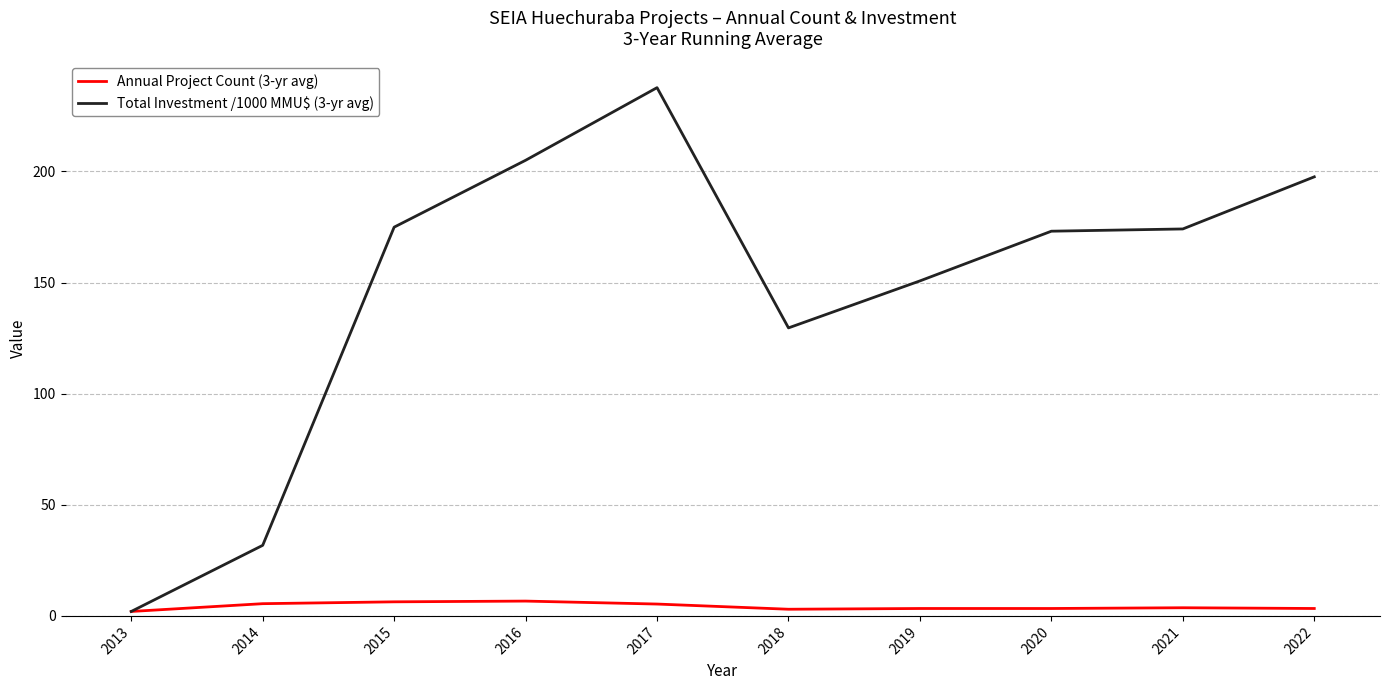

Rank the series by their average value, from highest to lowest.

Total Investment /1000 MMU$ (3-yr avg), Annual Project Count (3-yr avg)